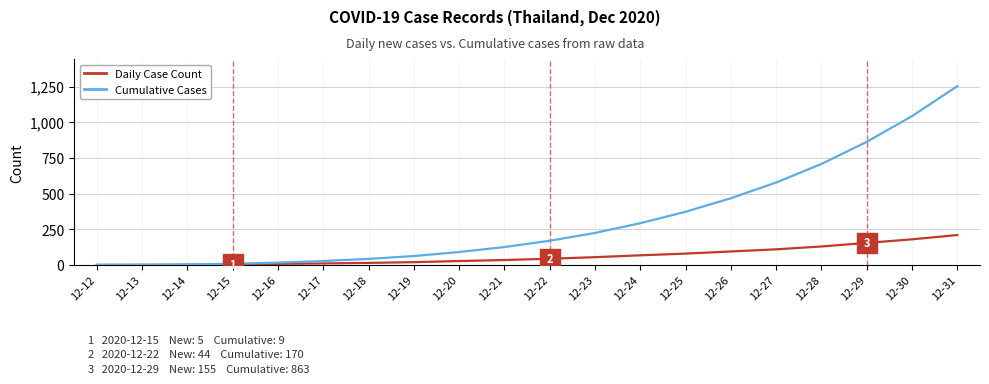

Is this an area chart (filled region under the line)?

No